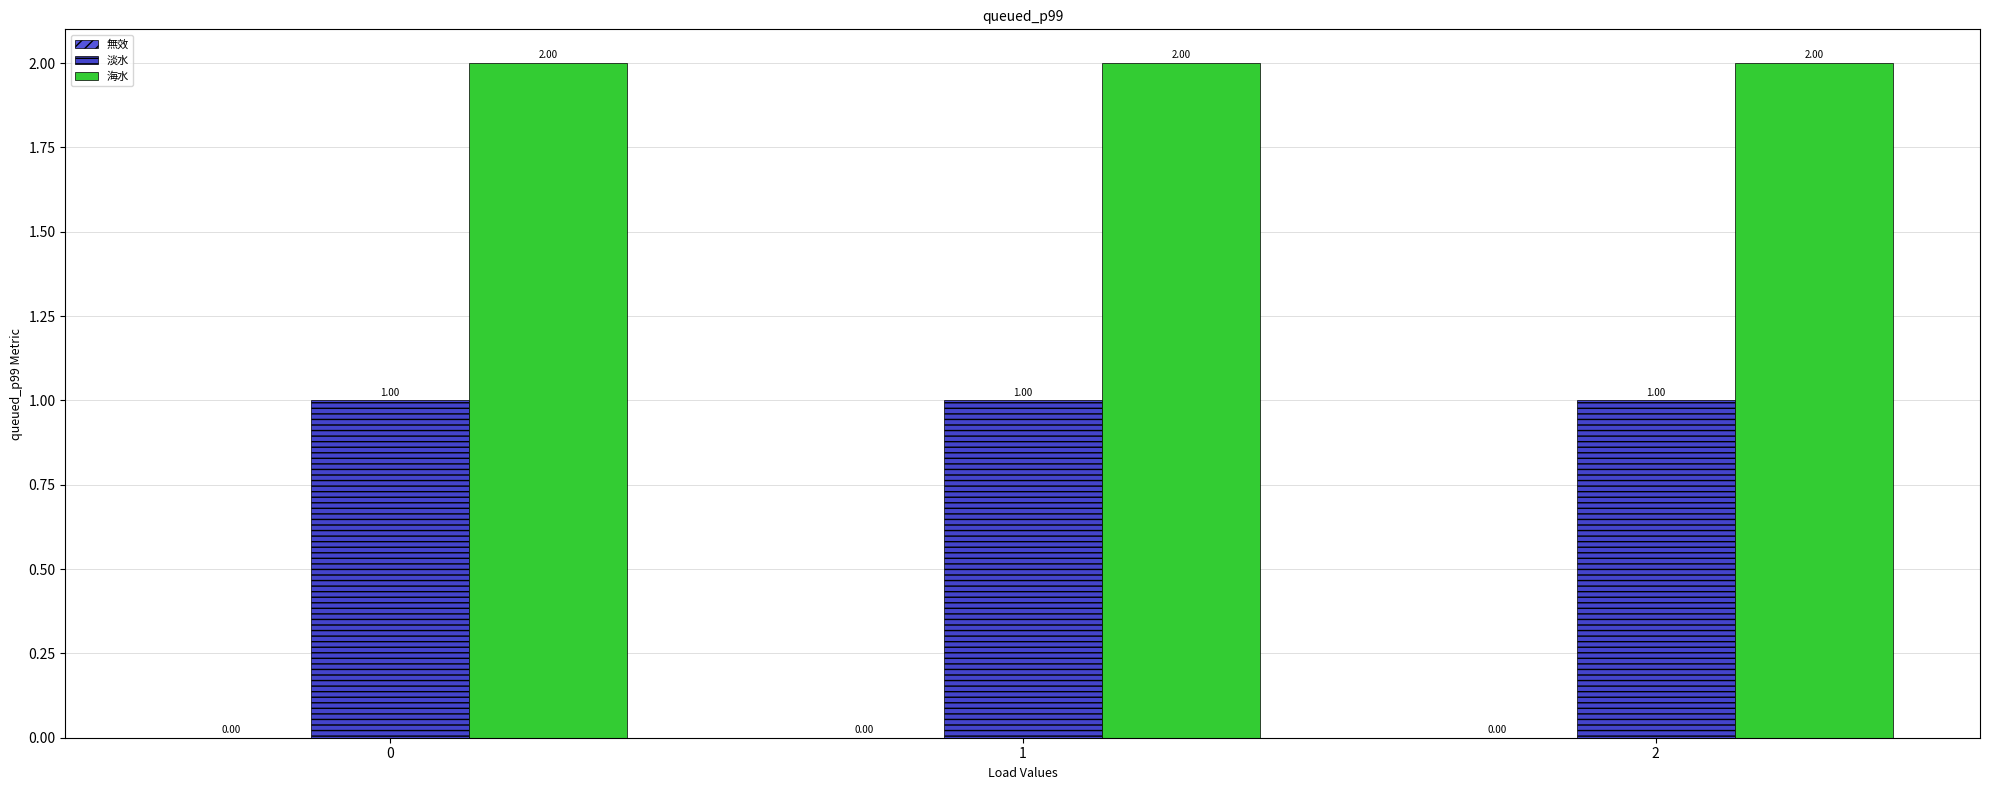

What is the sum of the 海水 values at 0 and 1?

4